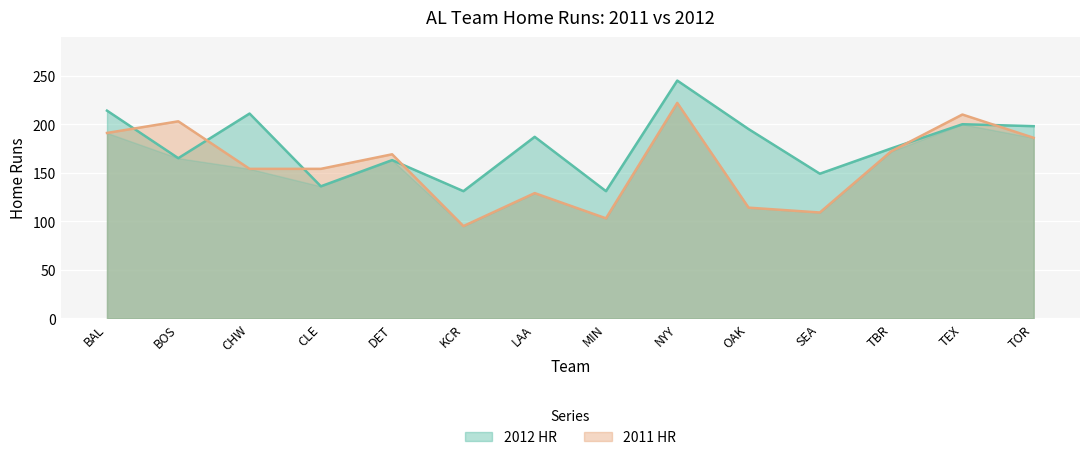

What is the label of the 14th point from the right?

BAL